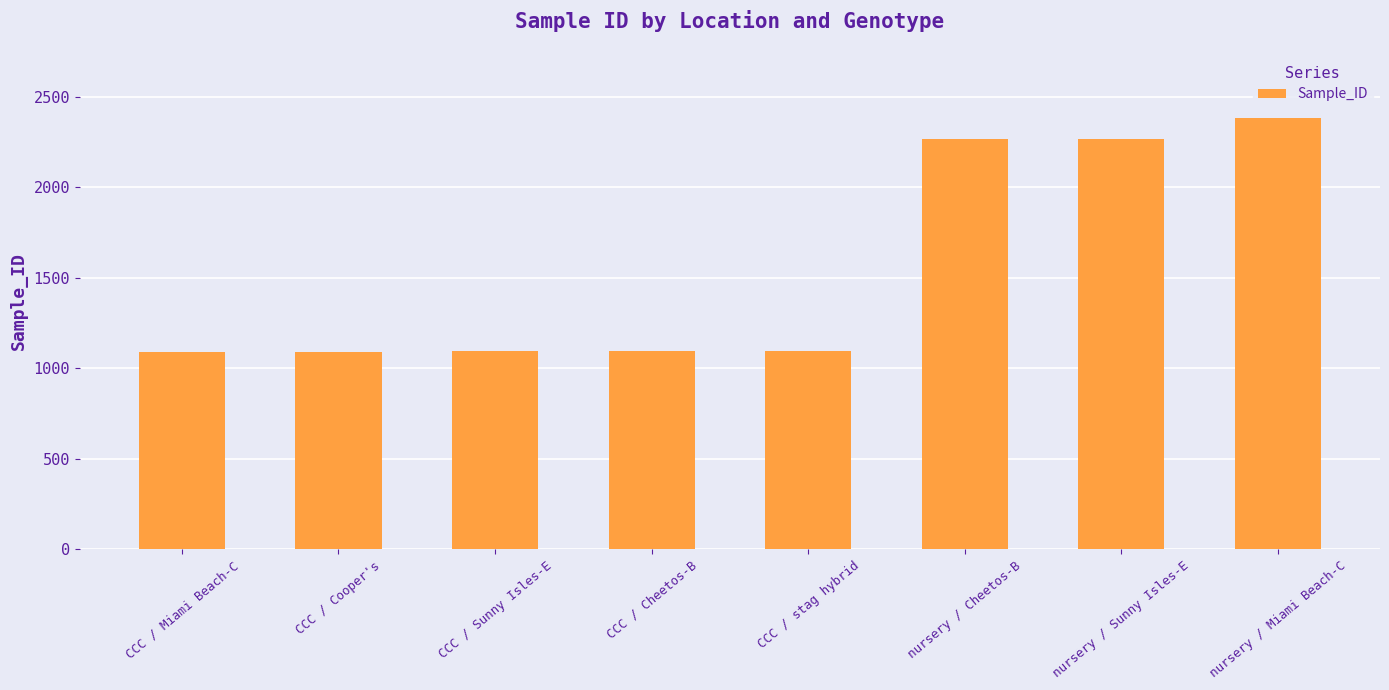

What is the sum of all values?

12379